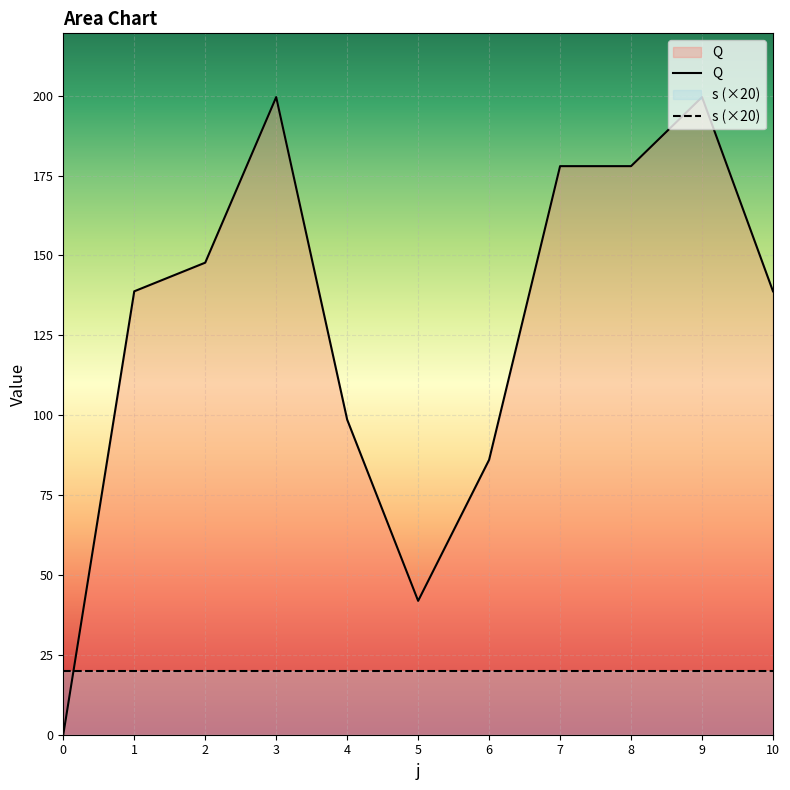

The chart shows a value of 98.6 at 4. True or false?

True